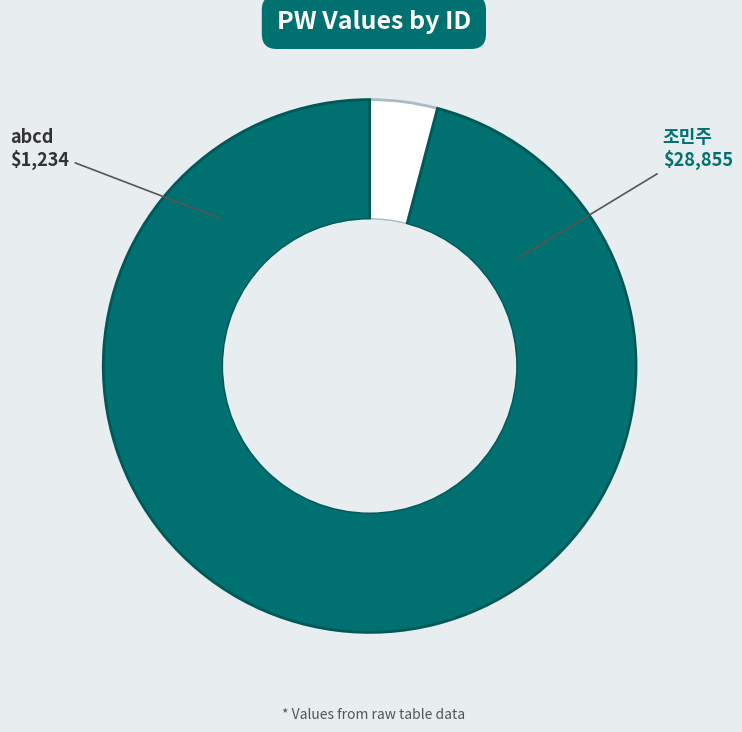

Is 조민주 the majority of the pie?

Yes